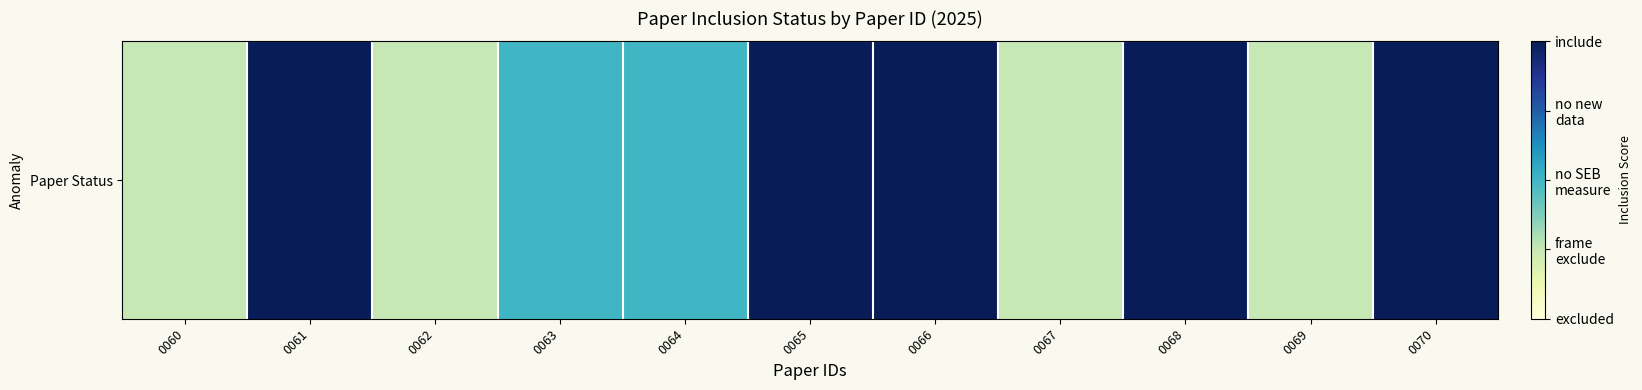

Rank the categories by value from highest to lowest.

0061, 0065, 0066, 0068, 0070, 0063, 0064, 0060, 0062, 0067, 0069